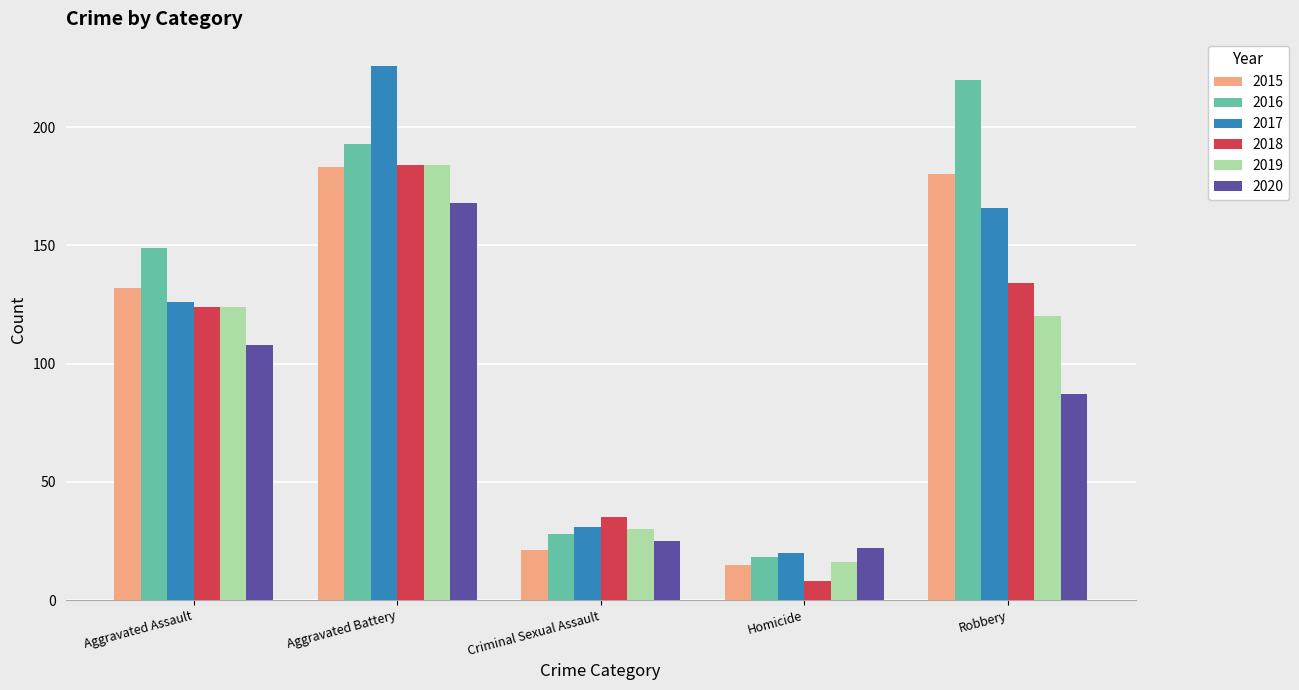

What is the label of the 4th bar from the left?

Homicide